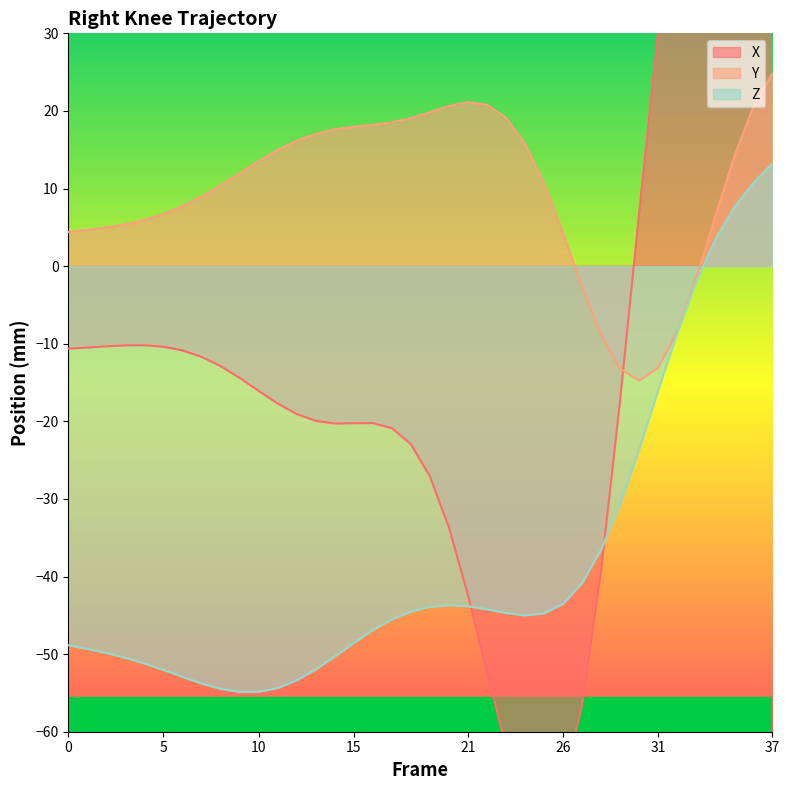

Rank the series at 23 from lowest to highest value.

X, Z, Y